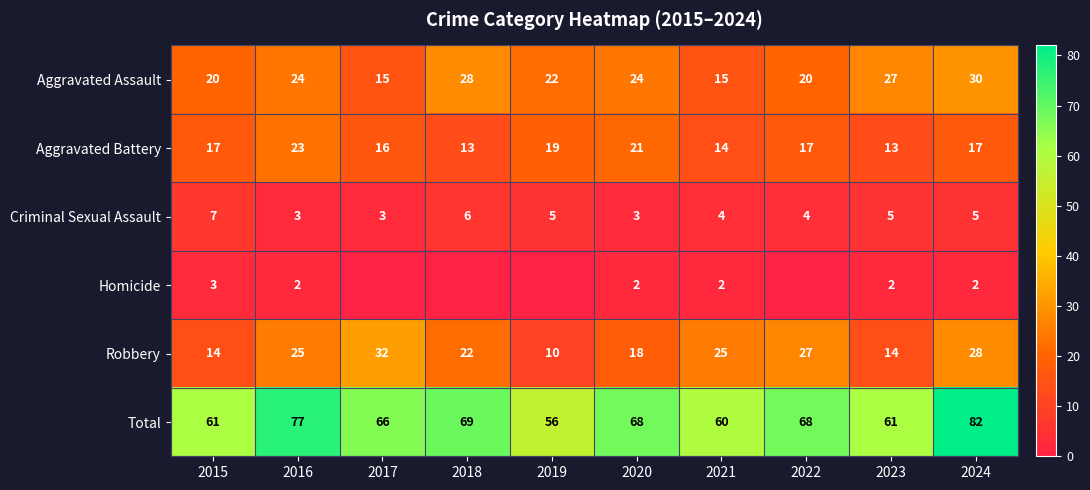

What is the total value across all series at 2017?

132